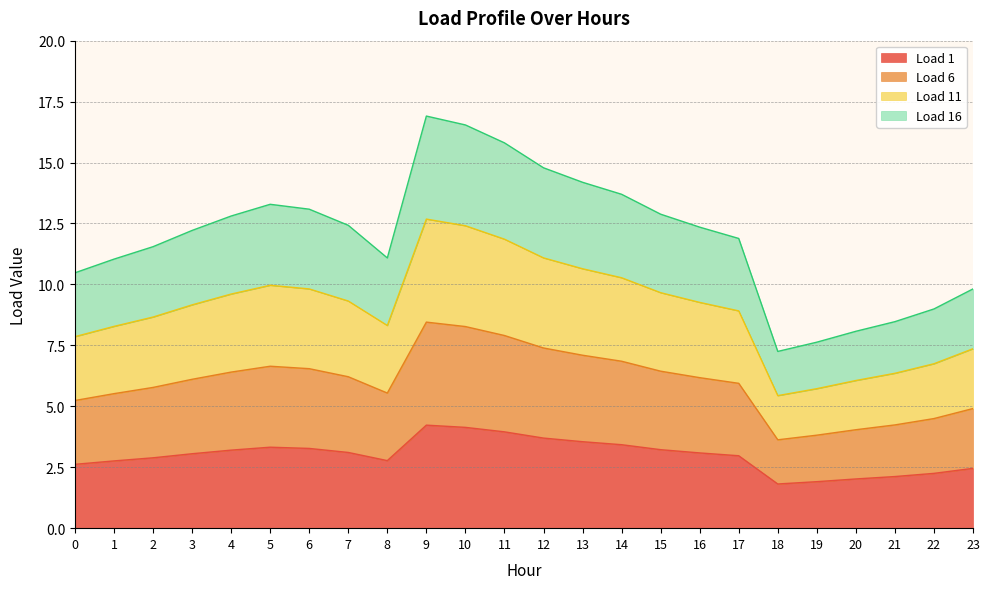

True or false: Load 6 and Load 11 cross at least once.

False